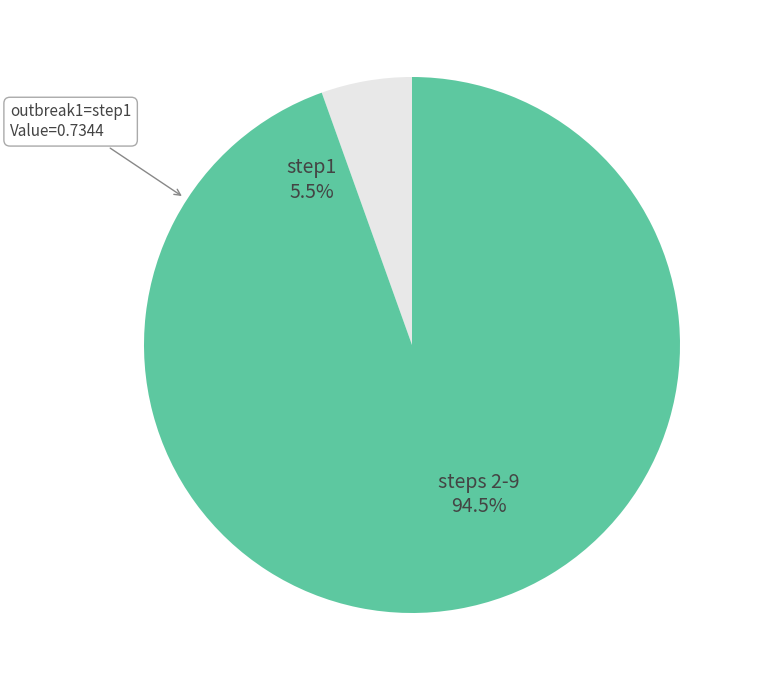

How many slices are in this pie chart?

2